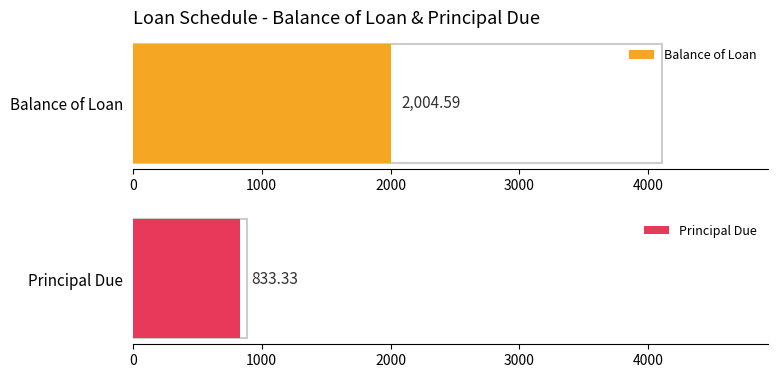

Which series has the widest spread of values?

Balance of Loan